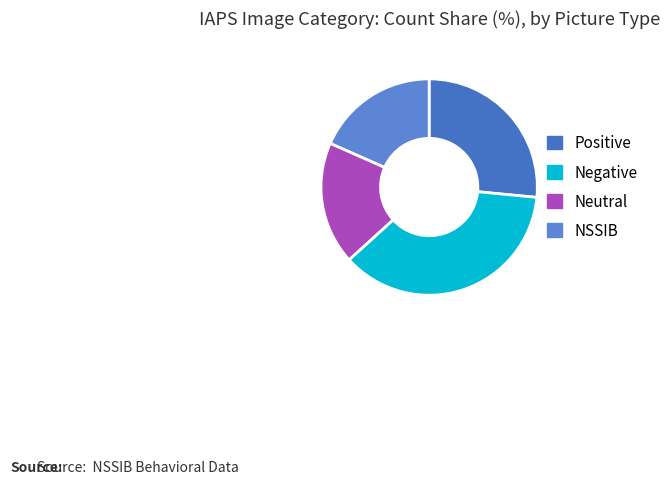

Which category has the smallest portion of the pie?

Neutral